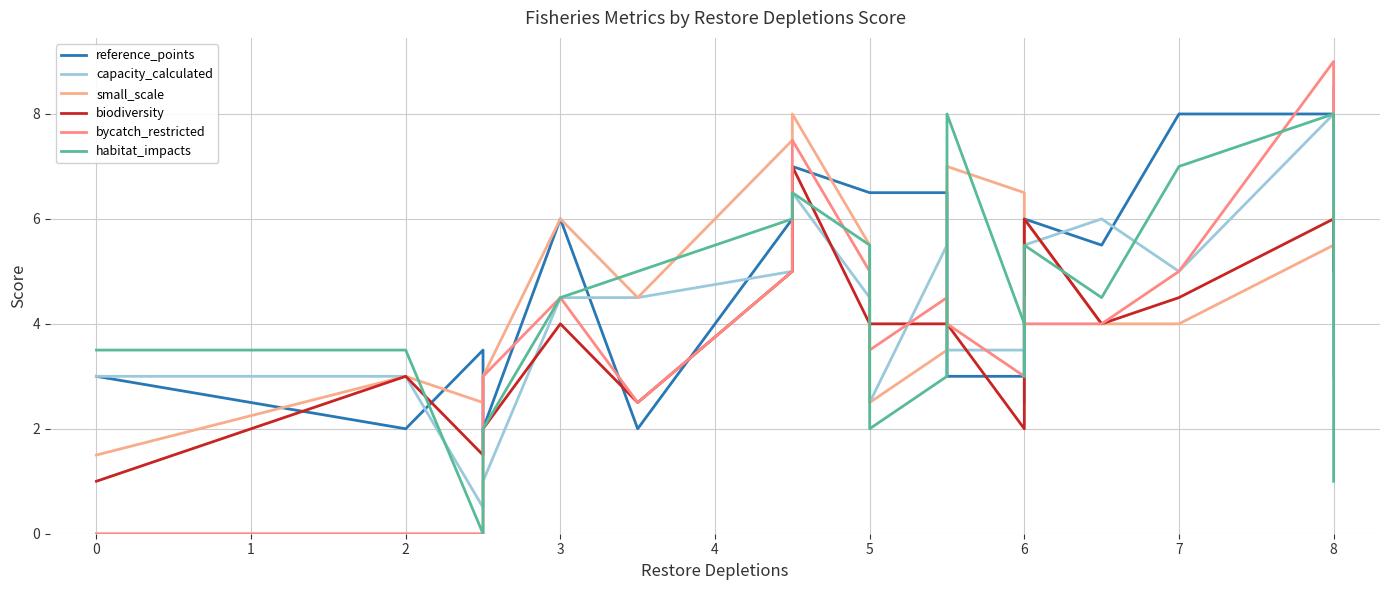

The value of capacity_calculated at 6 is 0.8. True or false?

False